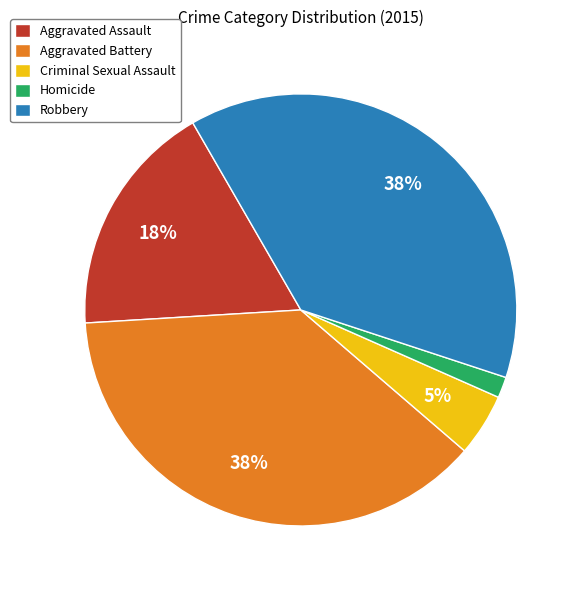

Which category has the smallest portion of the pie?

Homicide